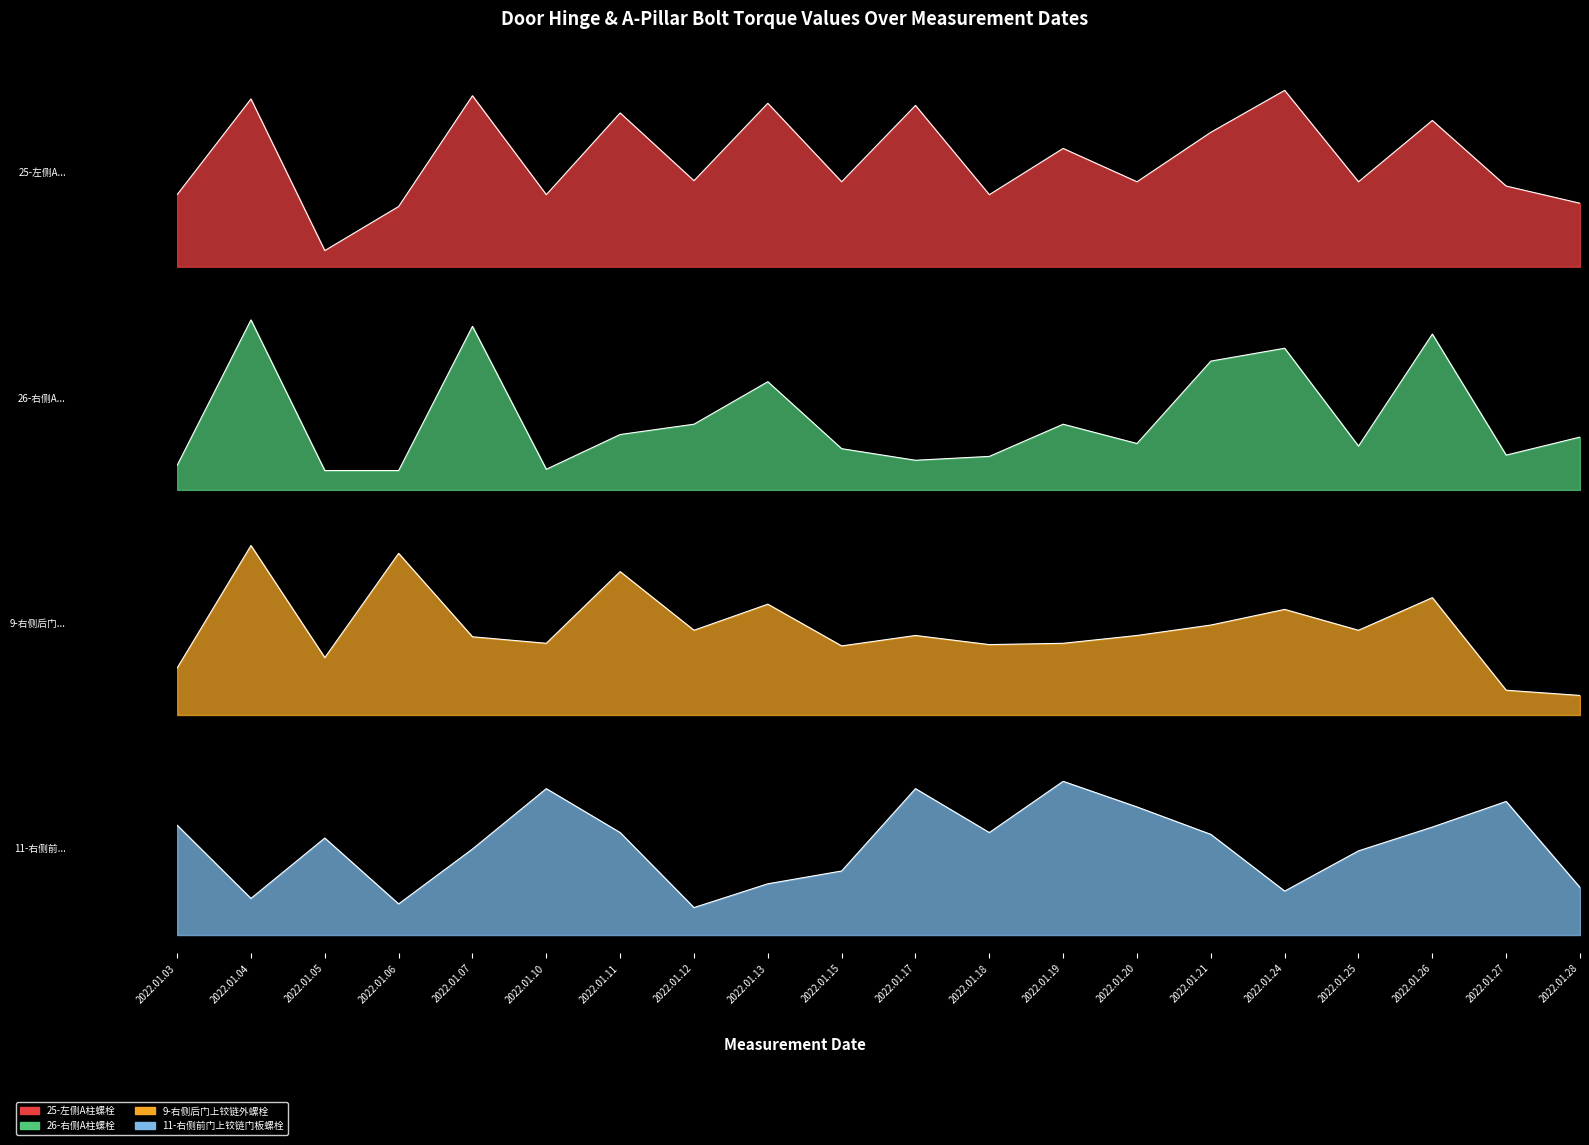

The value of 26-右侧A柱螺栓 at 2022.01.19 is 92.2. True or false?

False